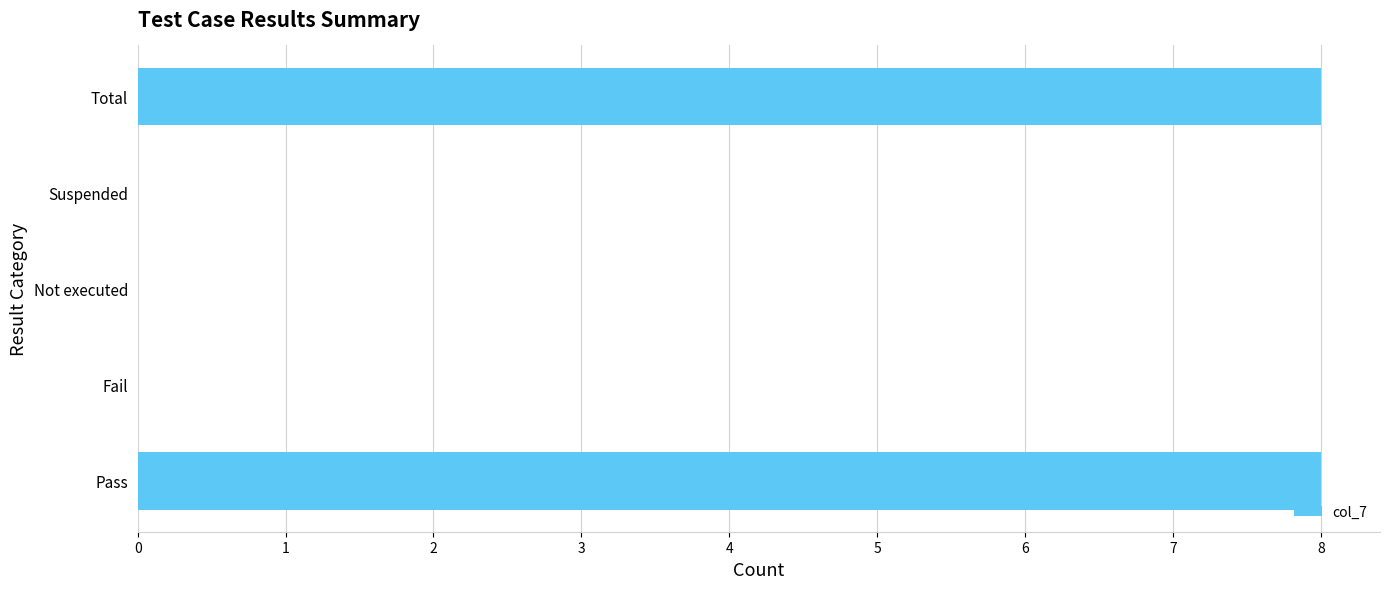

How many values are between 0 and 8?

5